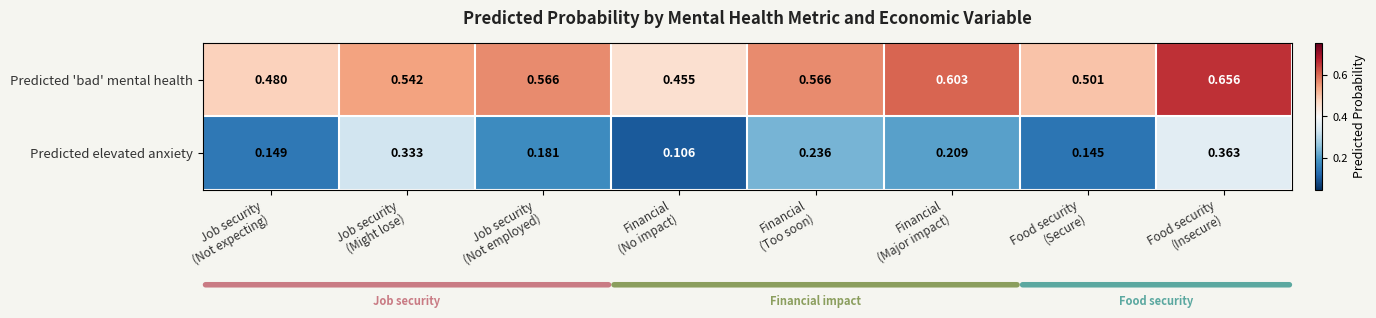

Which series has the largest total across all categories?

Predicted 'bad' mental health